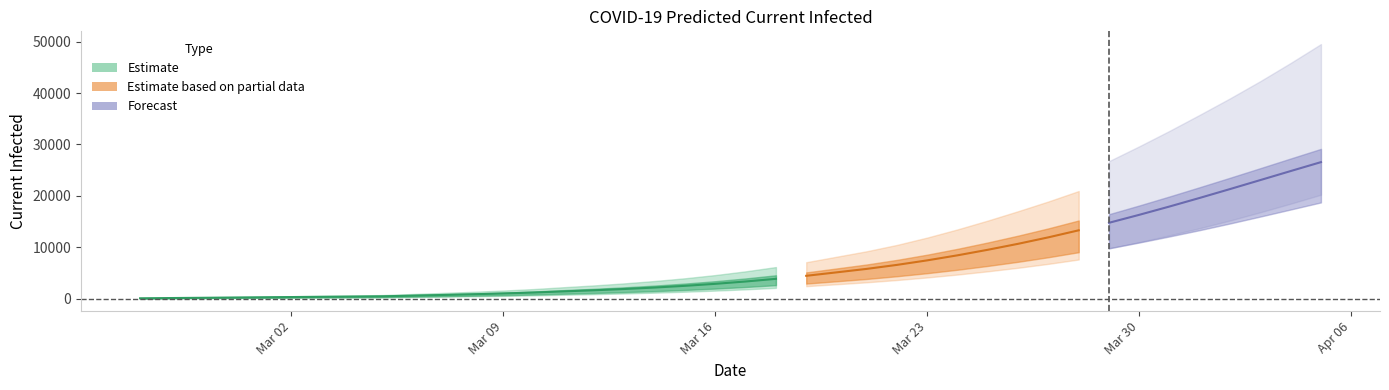

What is the value of the current_upper point at the 35th from the left?

27712